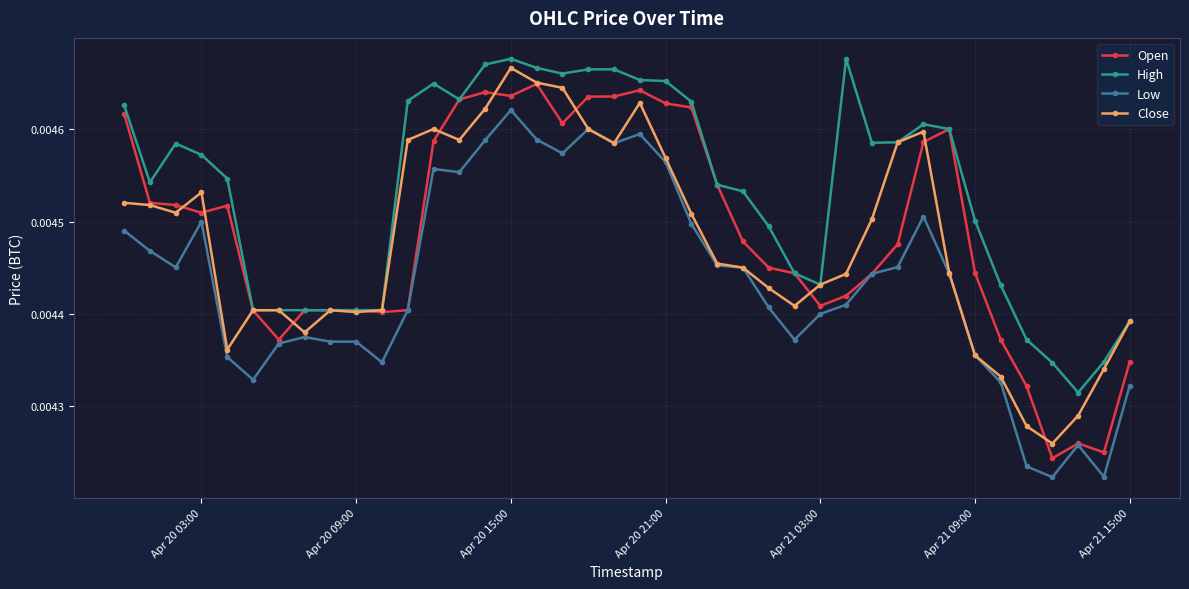

At how many categories does at least one series exceed 0?

40